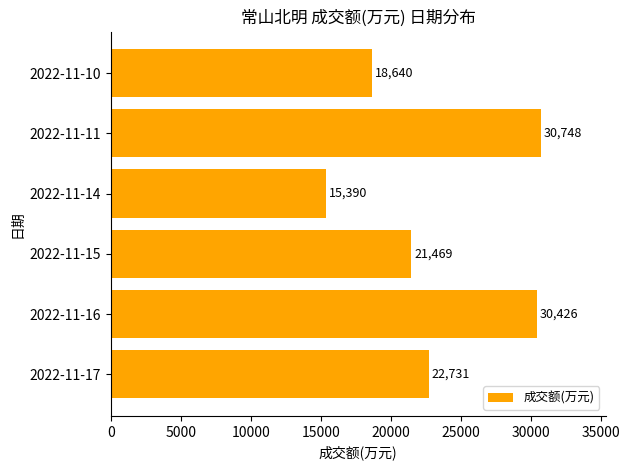

Is it true that the value at 2022-11-15 is 31410?

False